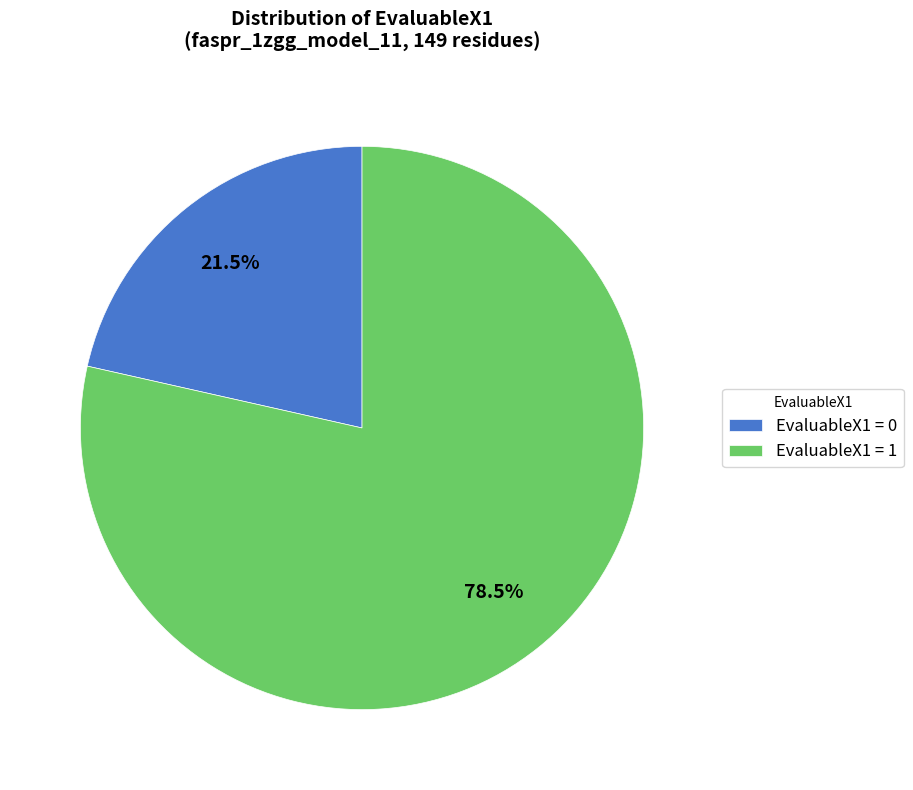

Which slice represents more than half of the pie?

EvaluableX1 = 1